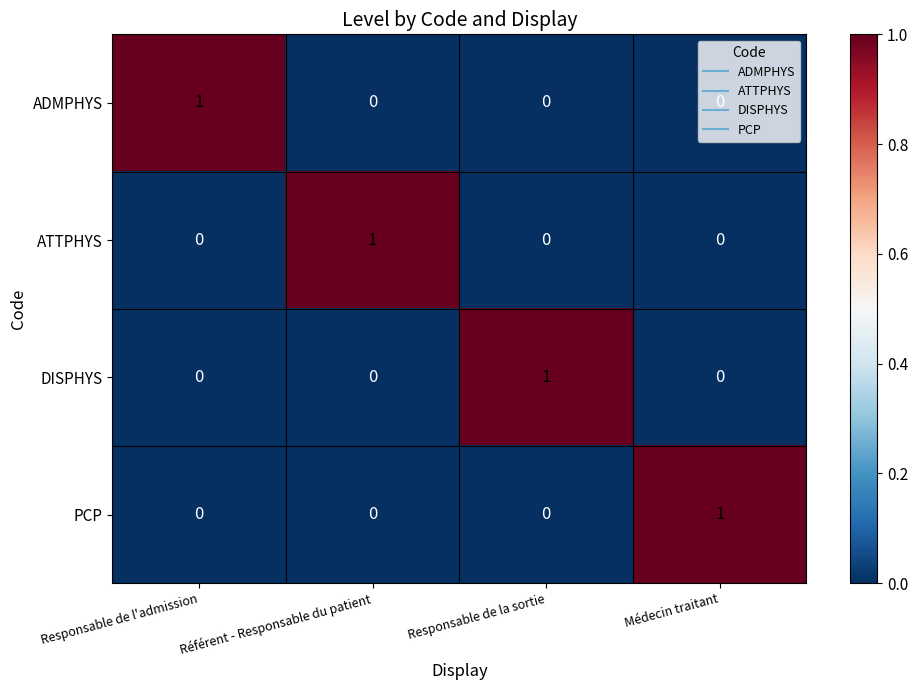

The value of DISPHYS at Médecin traitant is 0. True or false?

True